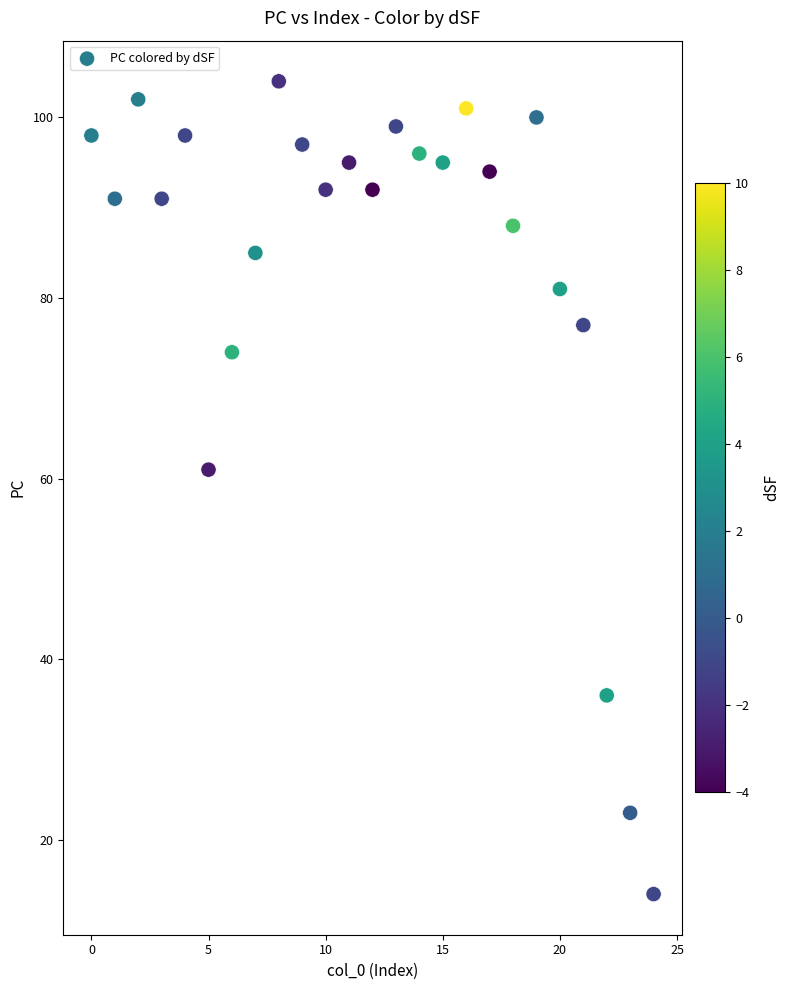

What is the range of Y values (max minus min)?

90